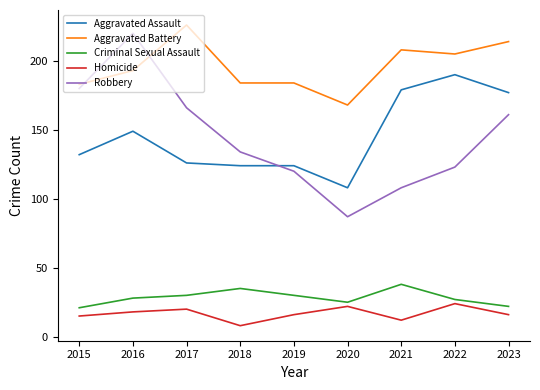

Between 2015 and 2016, which series saw the biggest shift?

Robbery